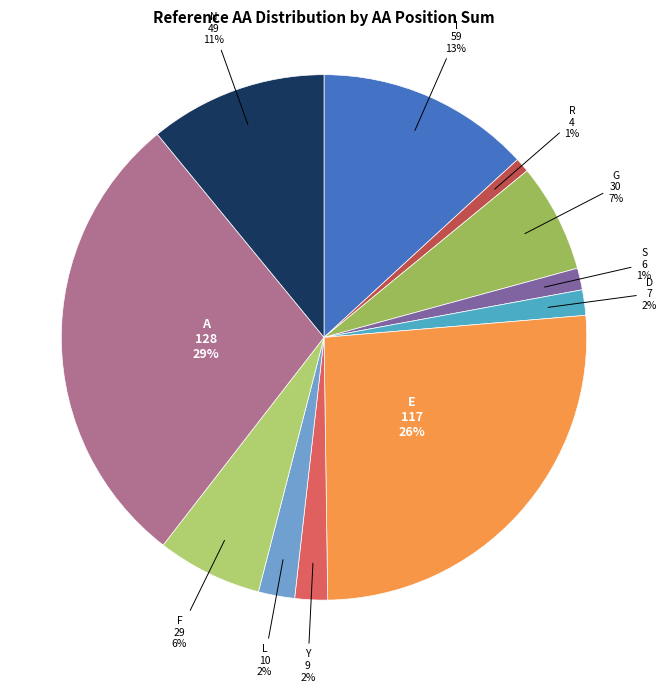

Which slice is the largest?

A